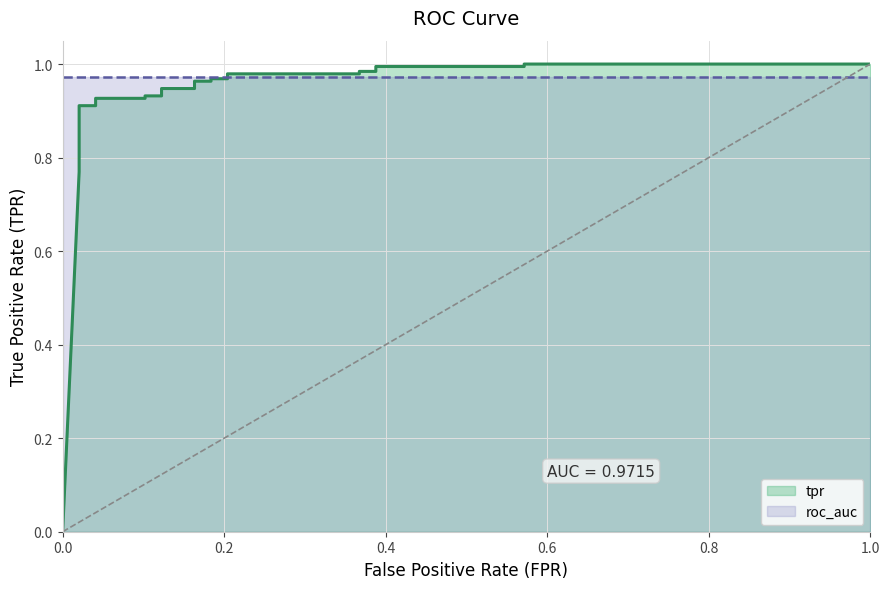

What is the label of the 25th point from the right?

0.2